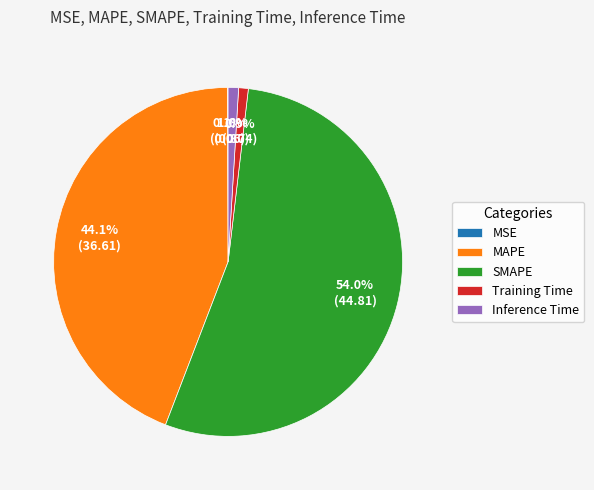

How much of the chart is everything except MAPE?

55.9%